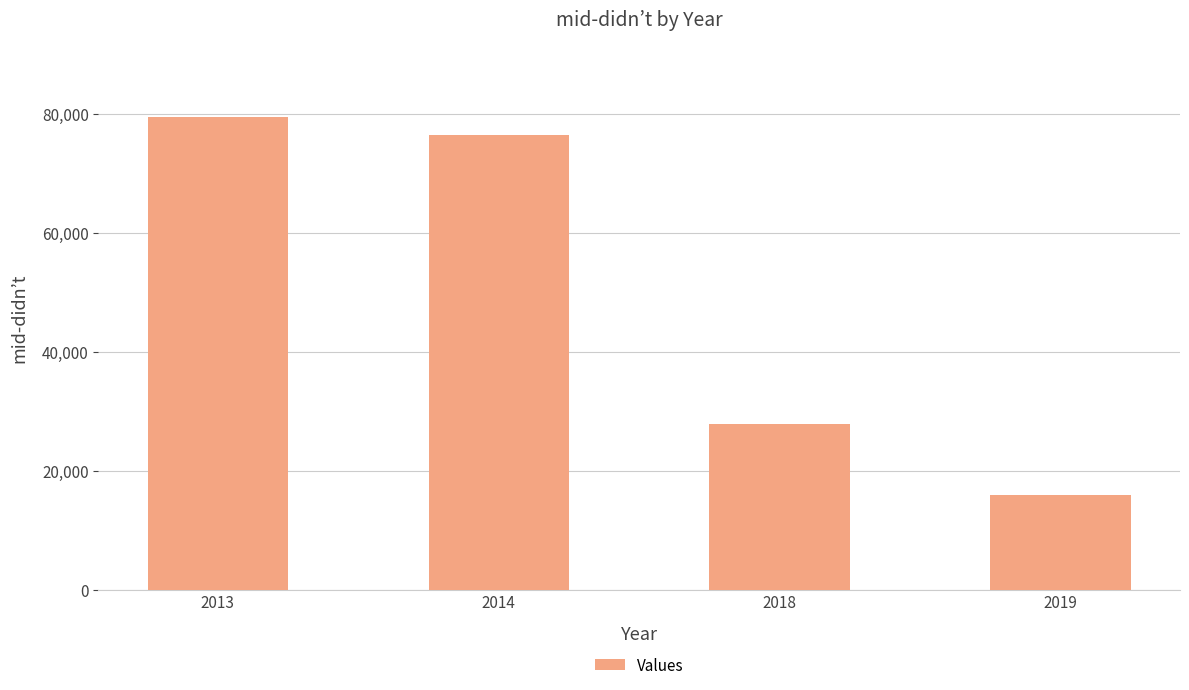

At which label does the data first exceed 76442?

2013